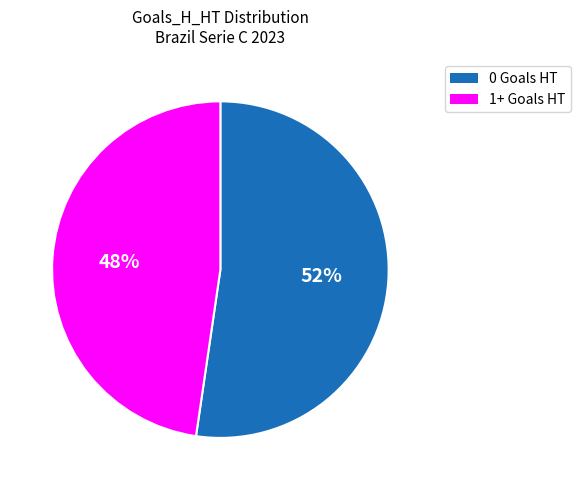

Is there a majority slice in this chart?

Yes